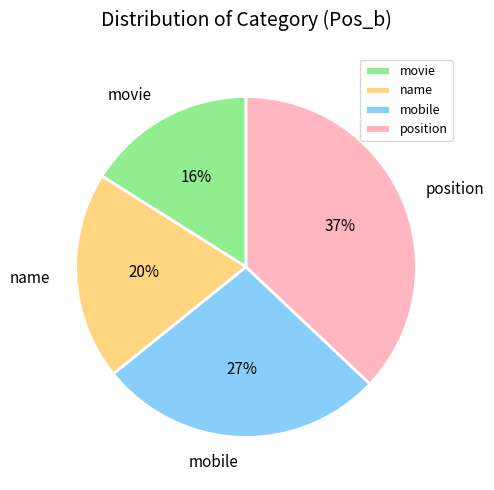

What percentage is the name slice, to the nearest percent?

20%